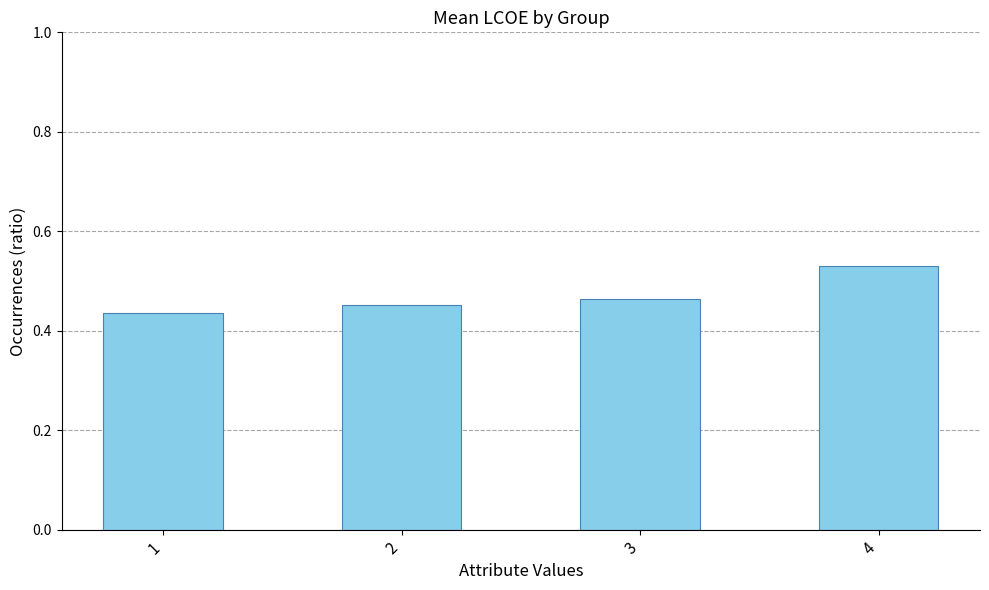

How many bars are there in total?

4